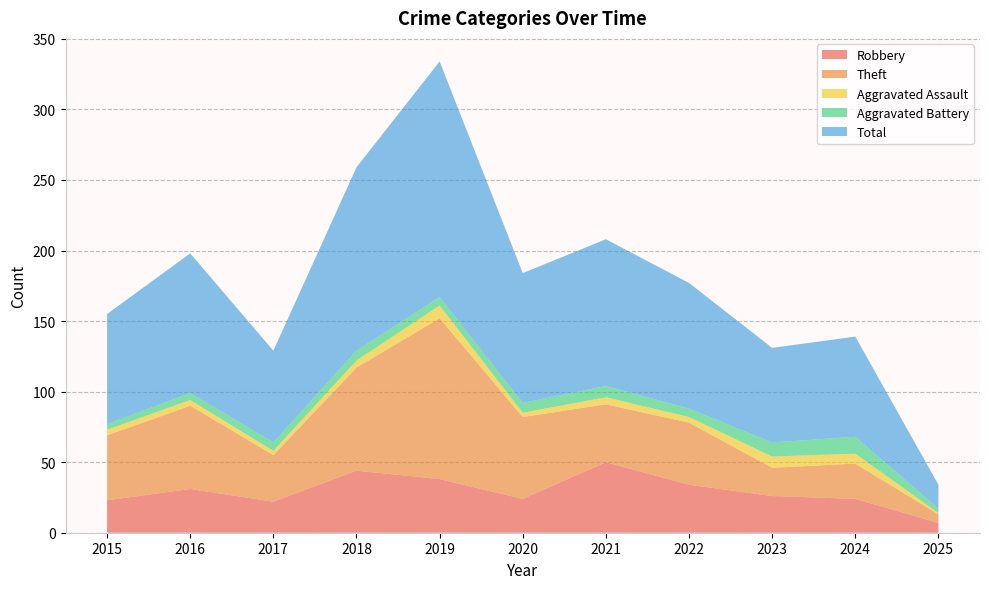

Reading left to right, list all the values displayed in this chart.

Robbery: 23	31	22	44	38	24	50	34	26	24	7
Theft: 46	59	33	73	114	58	41	44	20	25	6
Aggravated Assault: 4	4	3	5	9	3	5	4	8	7	1
Aggravated Battery: 4	5	6	7	6	7	8	6	10	12	3
Total: 78	99	65	130	167	92	104	89	67	71	17